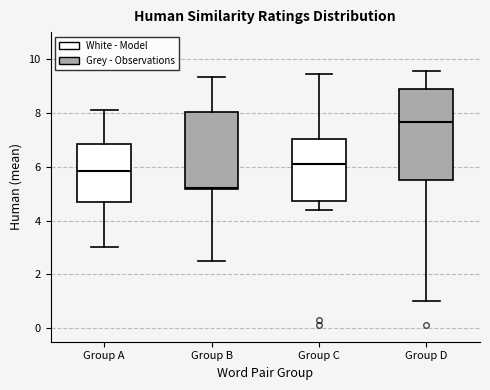

Reading left to right, read every box against the y-axis: the position of its median line, the range the box covers, and the ends of its whiskers. The values are not printed on the chart, so give them approximately, as read against the axis.

Group A: median 5.8, box 4.8 to 6.8, whiskers 3.0 to 8.2
Group B: median 5.2, box 5.2 to 8.0, whiskers 2.6 to 9.4
Group C: median 6.2, box 4.8 to 7.0, whiskers 4.4 to 9.4
Group D: median 7.6, box 5.4 to 8.8, whiskers 1.0 to 9.6